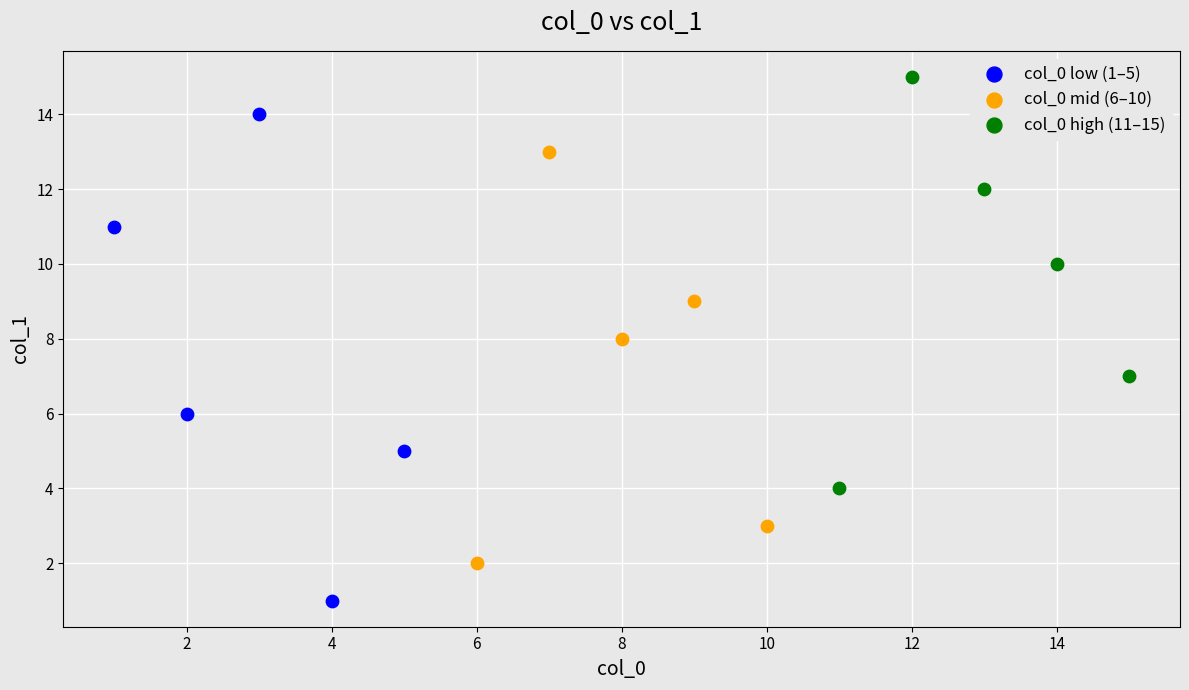

Which series reaches the maximum Y coordinate?

col_0 high (11–15)